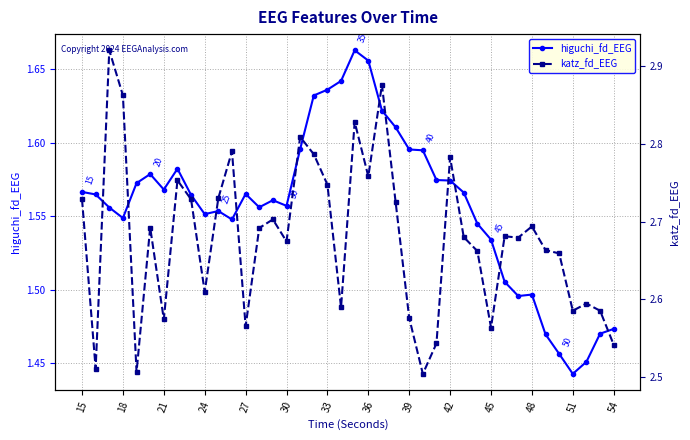

What is the label of the 40th point from the right?

15